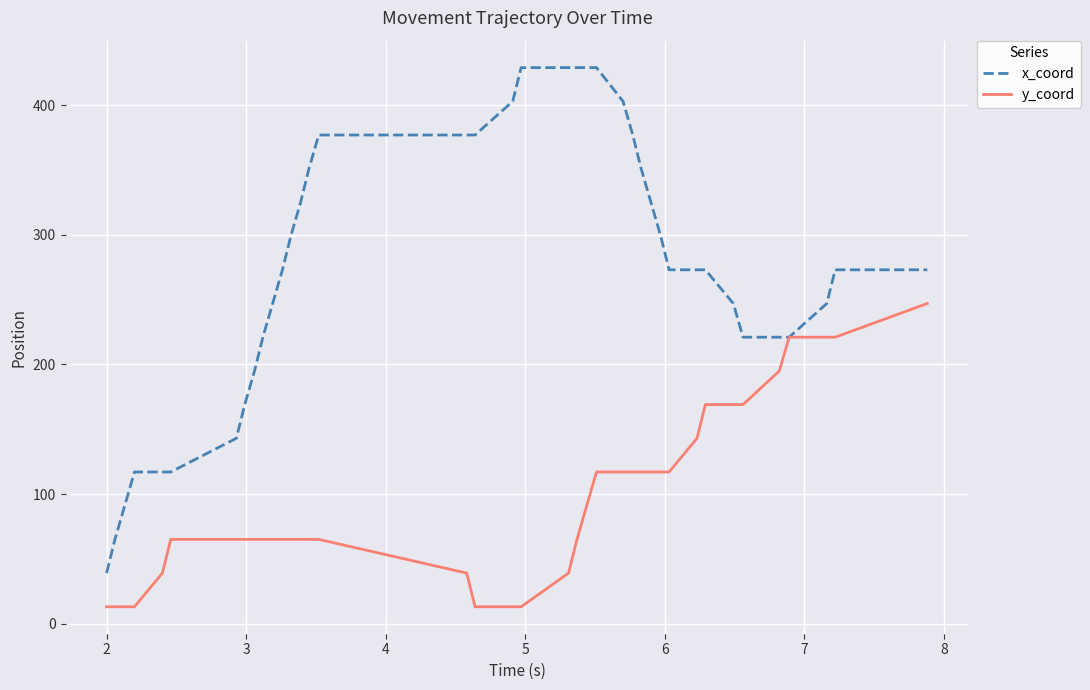

What is the highest value of the y_coord series?

247